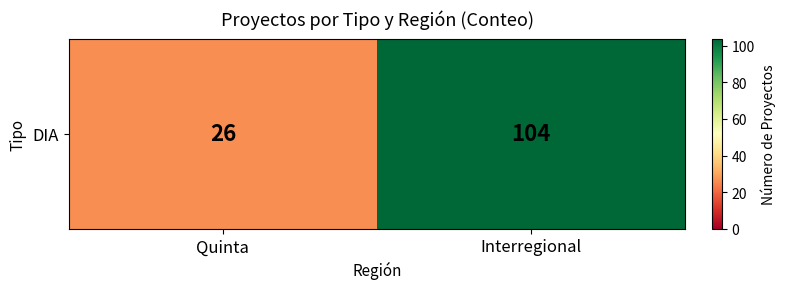

Reading left to right, what are all the values shown in this chart?

Quinta=26	Interregional=104